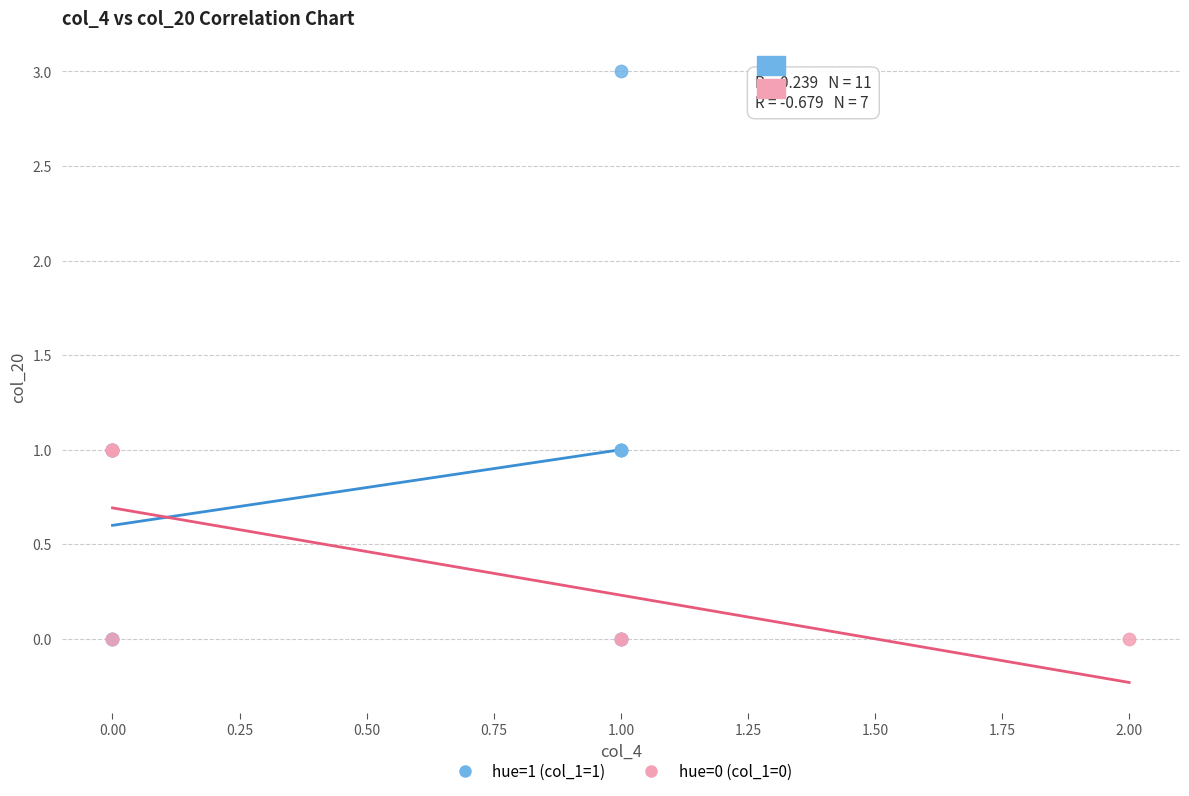

Which series has the widest spread of Y values?

hue=1 (col_1=1)